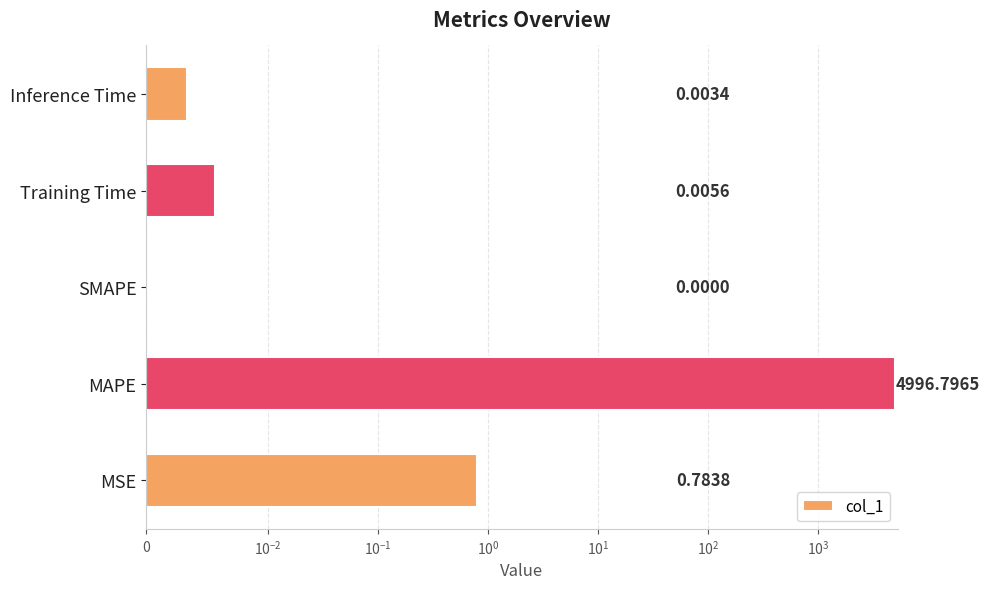

How many positive values are there?

4